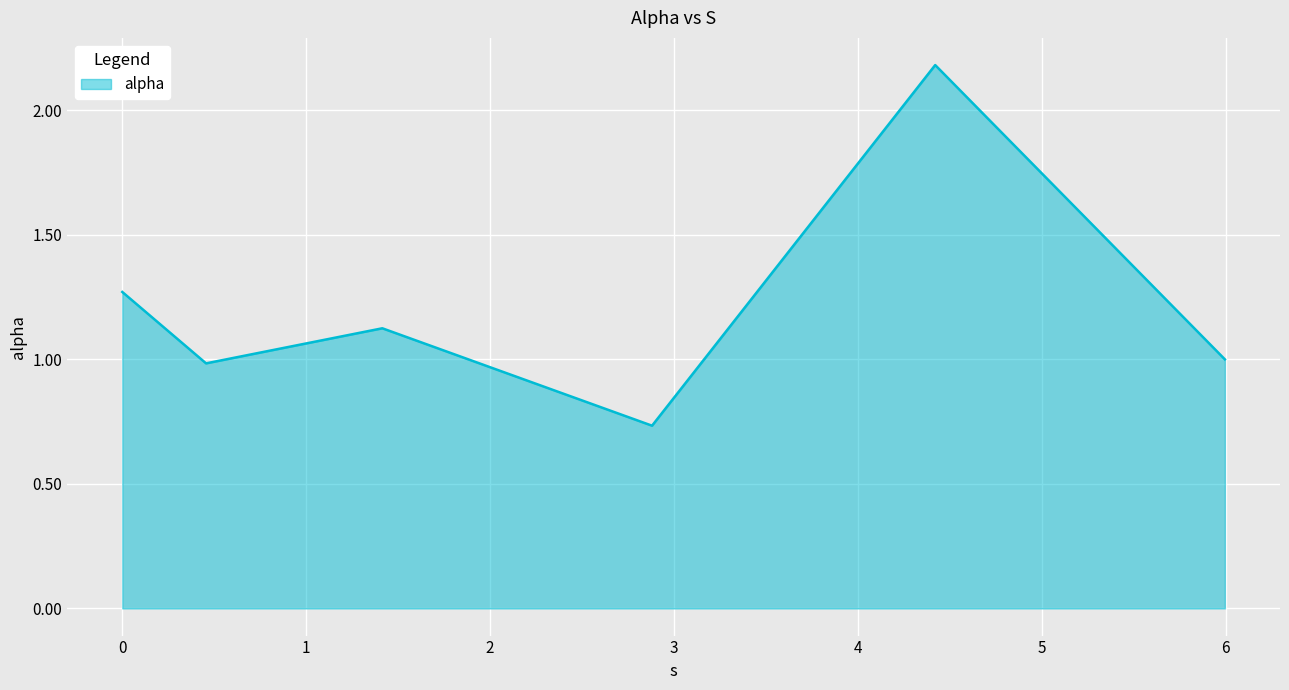

What is the greatest value displayed?

2.2